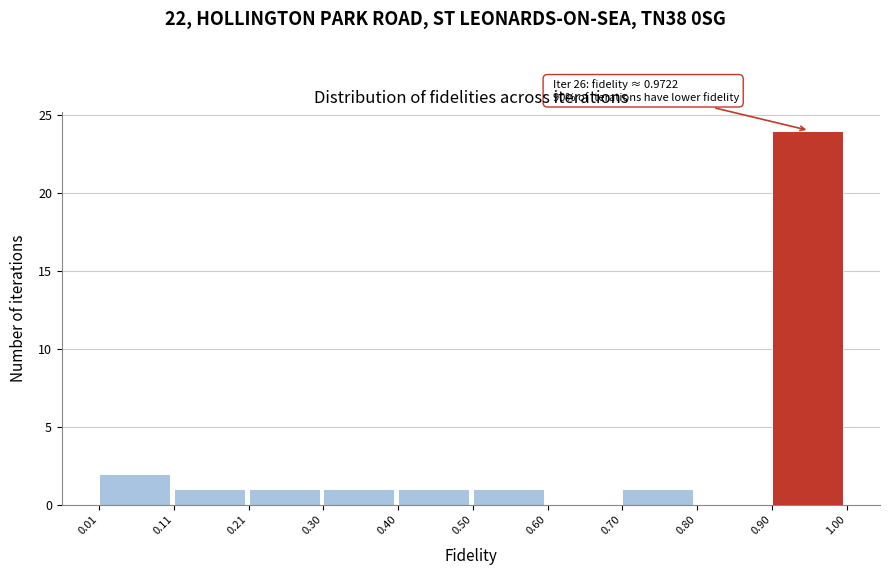

Over which range of the x-axis is the bar tallest?

0.90 to 1.00